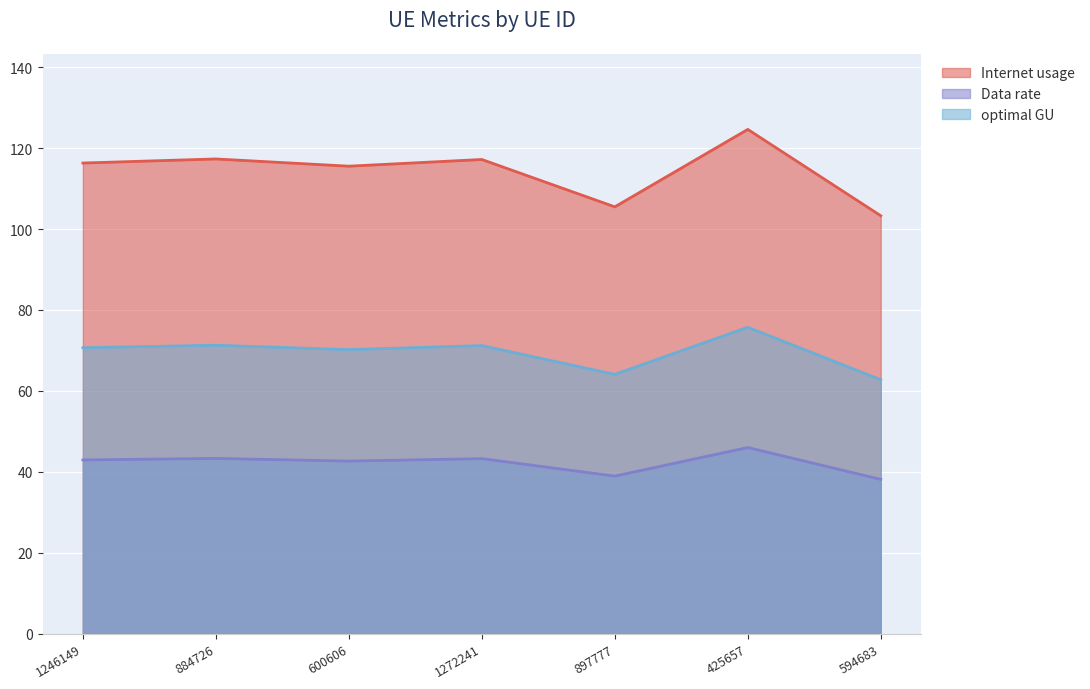

What position from the left is 425657?

6